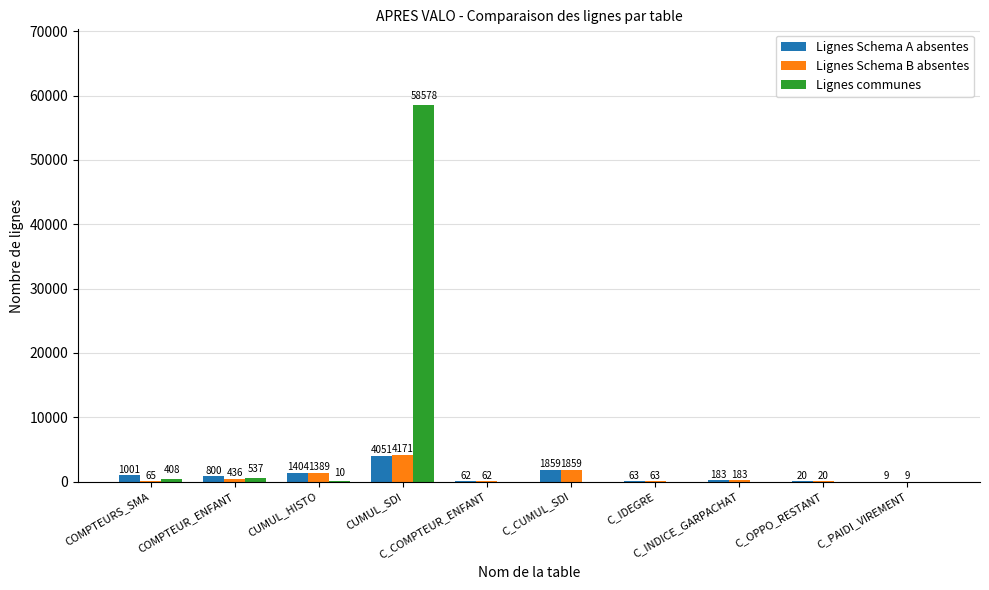

What is the sum of all Lignes Schema B absentes values?

8257